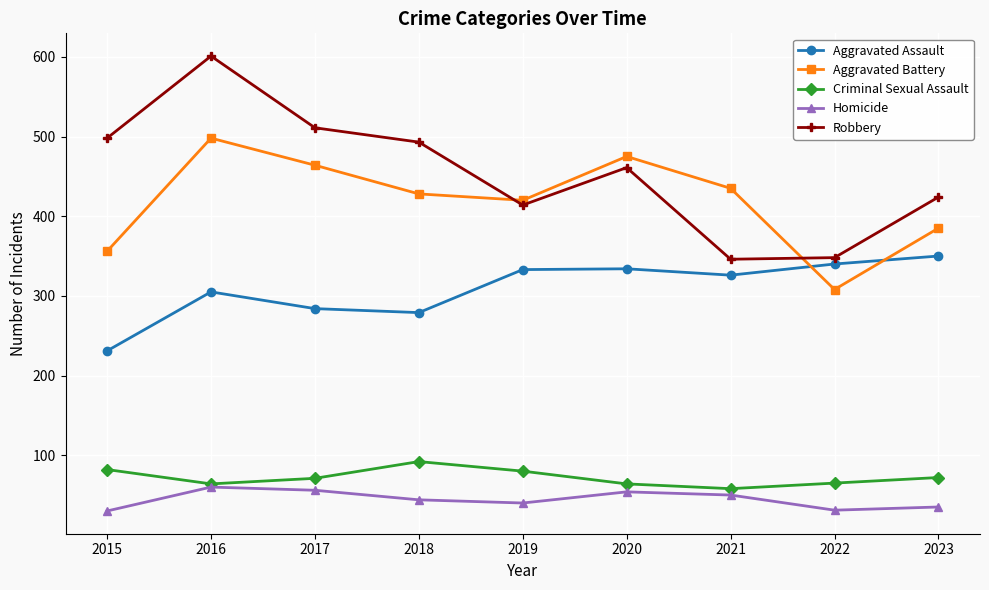

Which series has the largest total across all categories?

Robbery